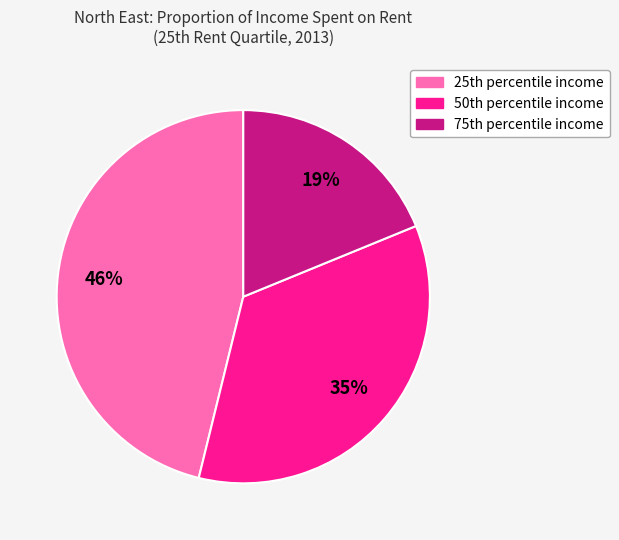

How many slices are in this pie chart?

3